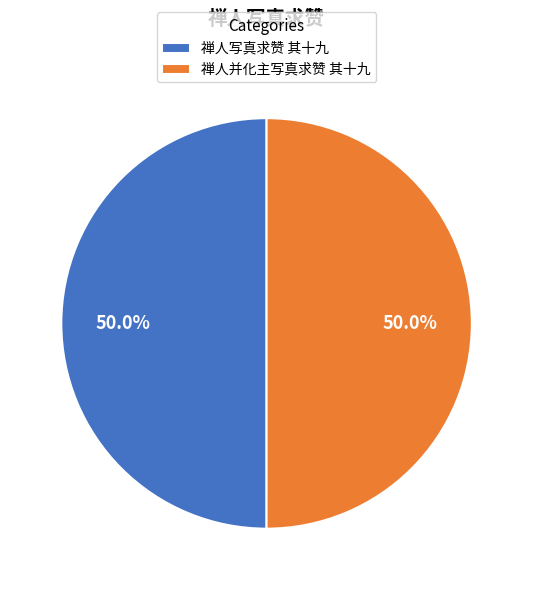

To the nearest percent, what is the combined percentage of 禅人写真求赞 其十九 and 禅人并化主写真求赞 其十九?

100%